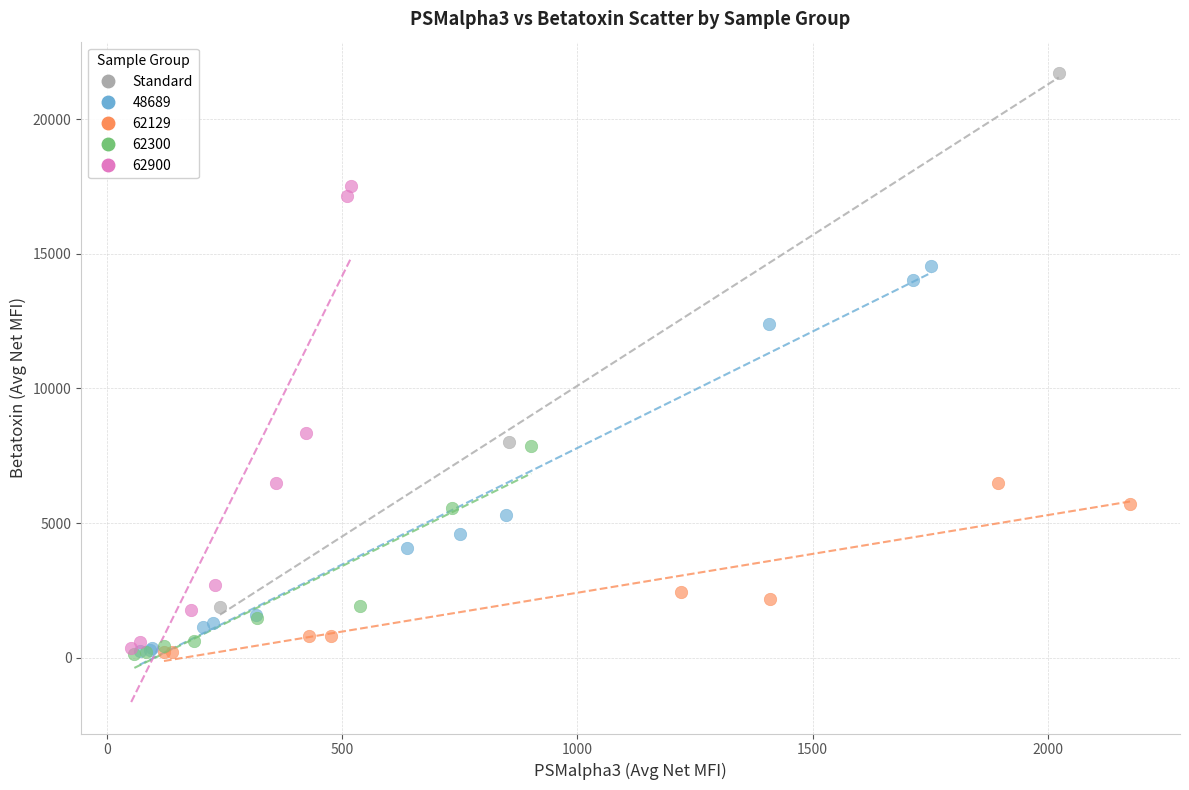

Which series has the widest spread of Y values?

Standard